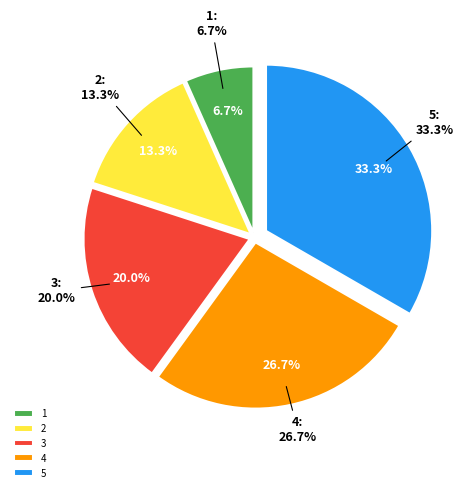

How many segments does this pie chart have?

5